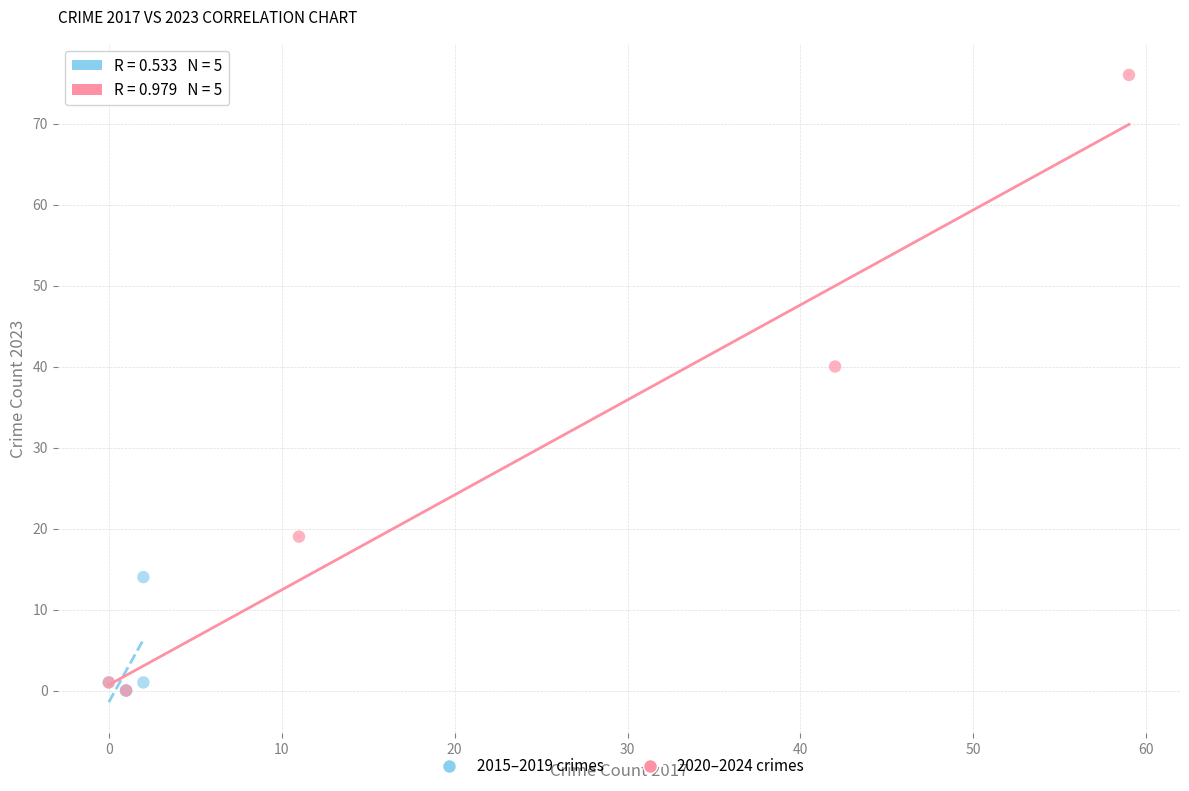

Which series has the widest spread of Y values?

2020–2024 crimes